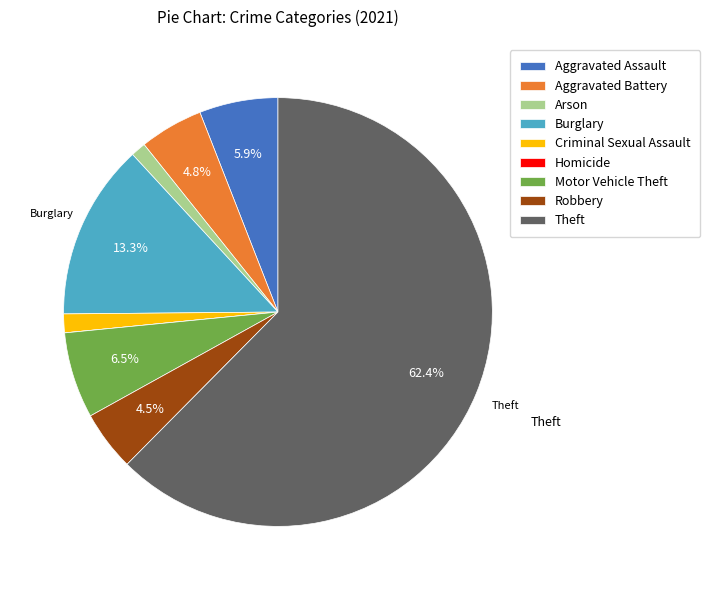

True or false: Motor Vehicle Theft accounts for 16% of the total.

False